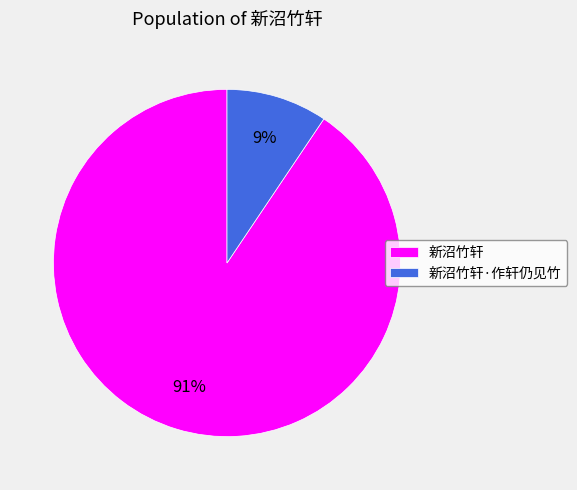

The 新沼竹轩 slice represents 98% of the pie. True or false?

False